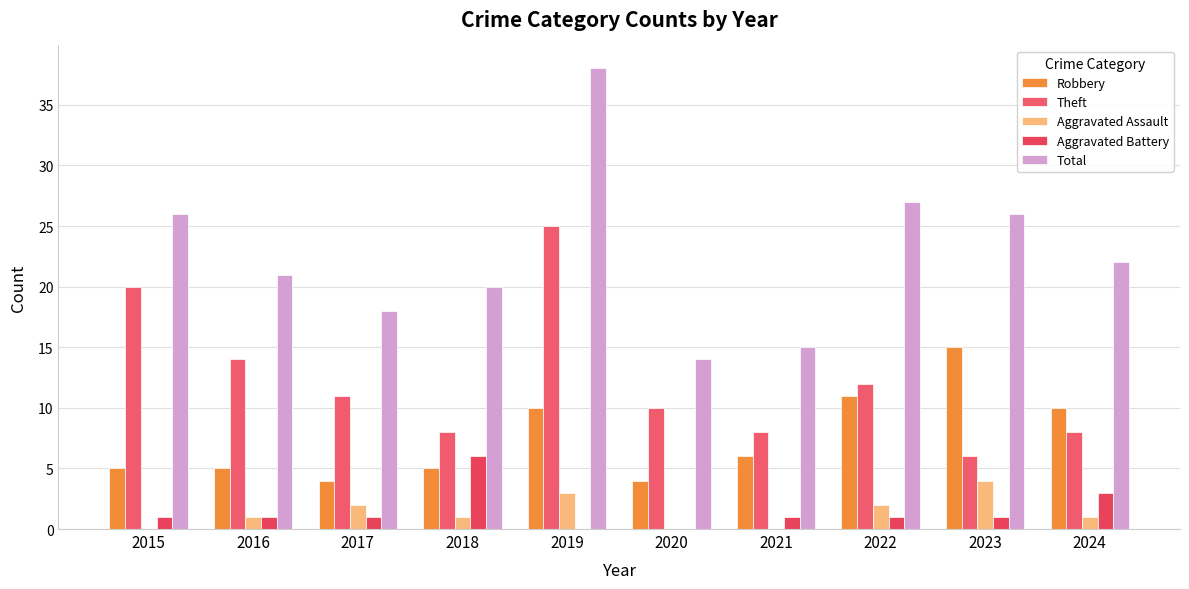

How many distinct data groups are displayed?

5